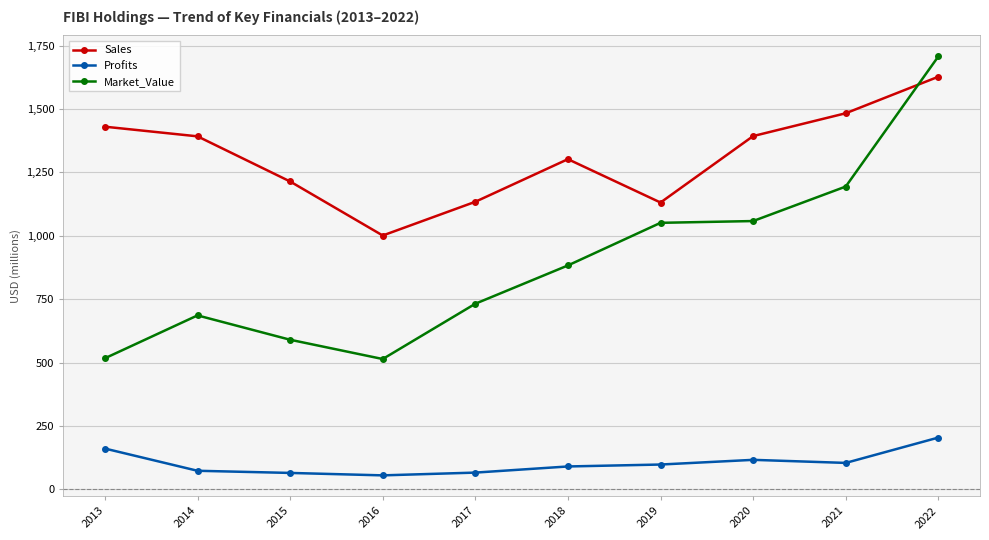

Where is the first local maximum for Market_Value?

2014